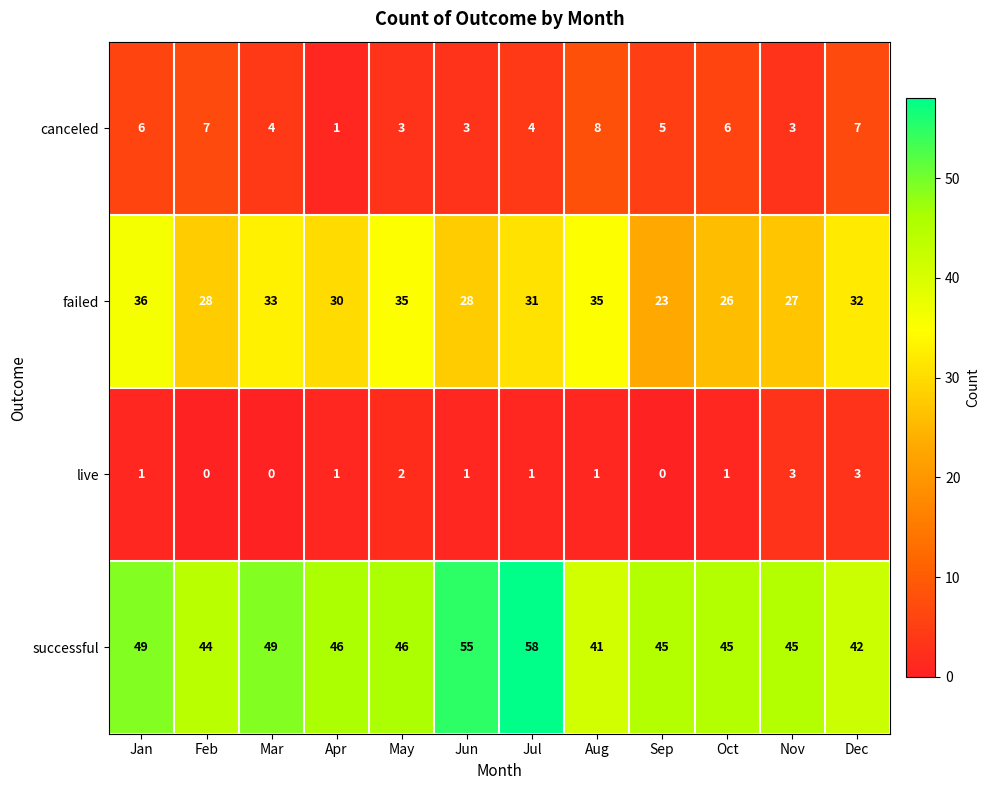

How many data points does each series have?

12